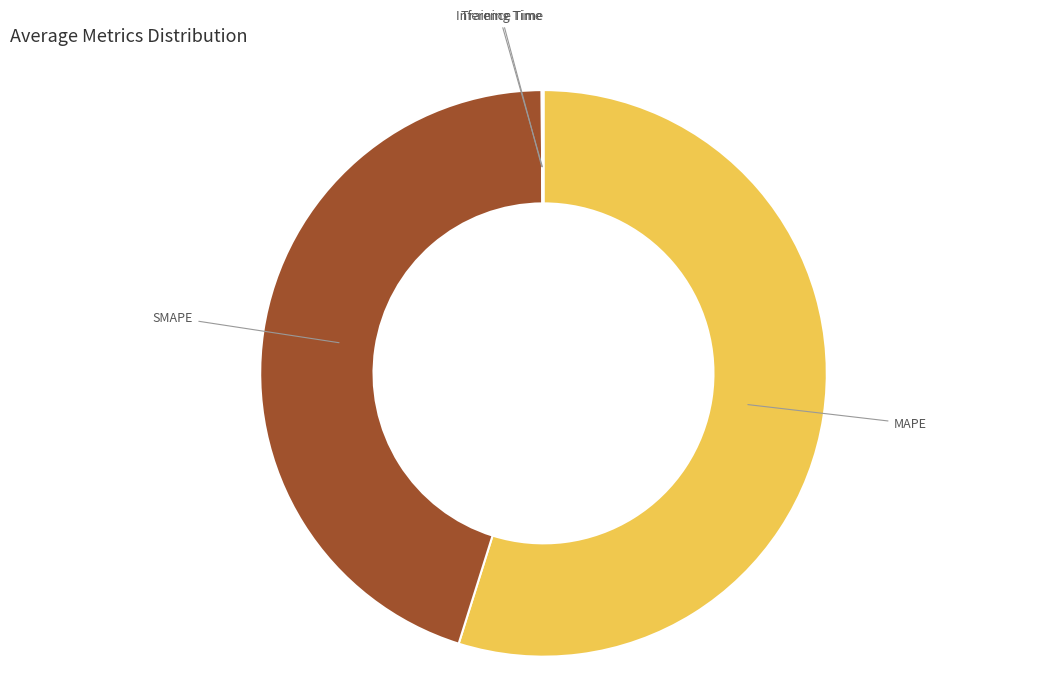

Rank the categories by value from lowest to highest.

Training Time, Inference Time, SMAPE, MAPE